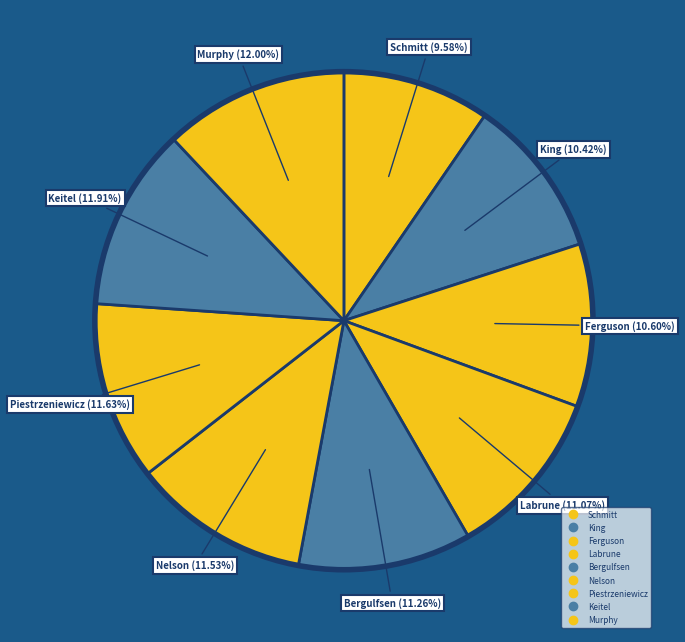

Count the number of slices in the pie.

9